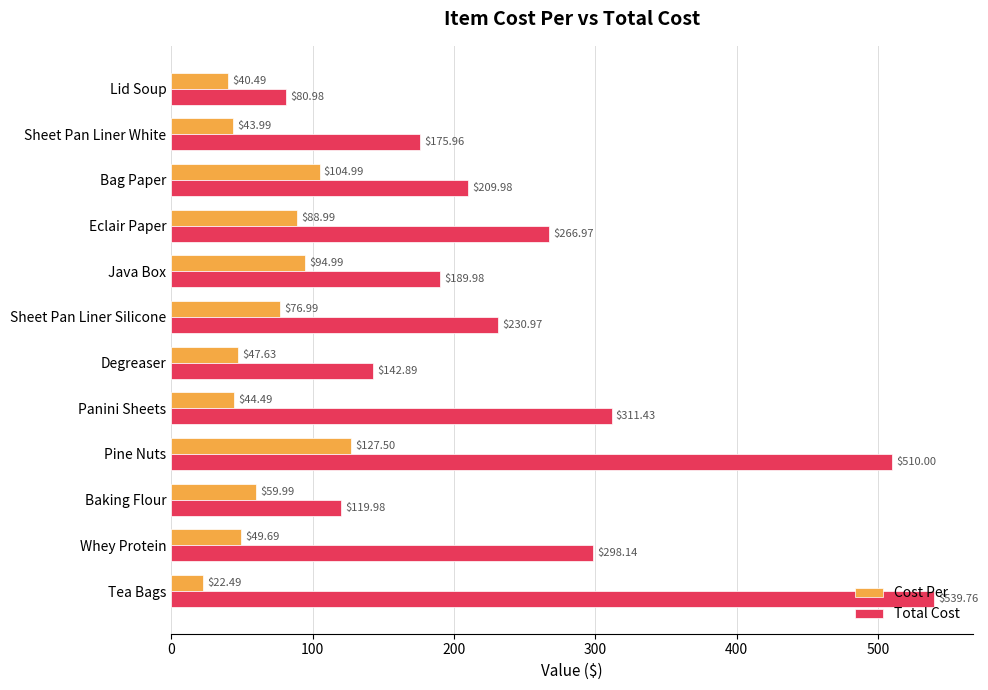

What is the difference between the maximum and minimum values in the Total Cost series?

458.8